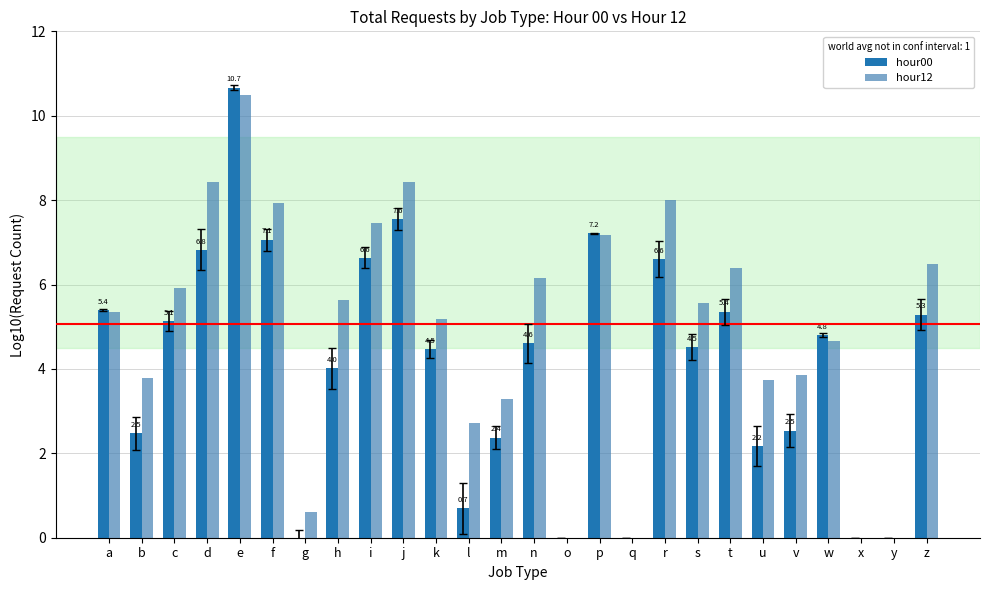

What is the sum of the hour12 values at z and j?

14.9